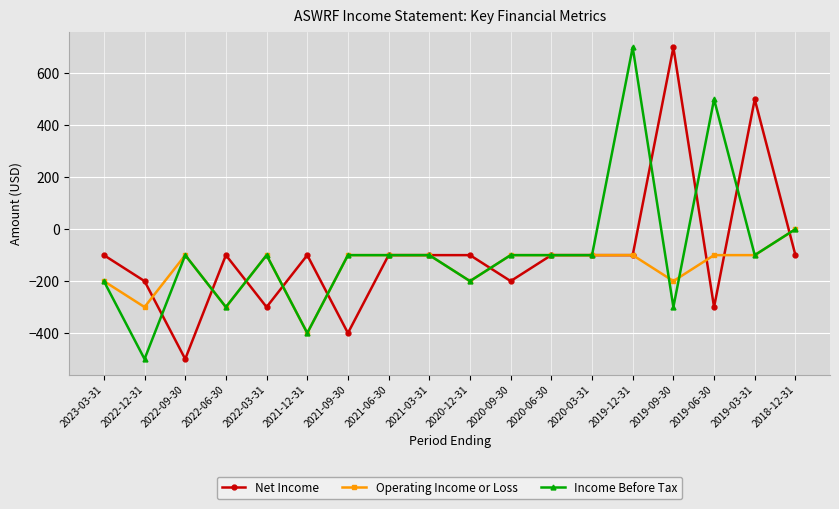

Which category has the highest value in the Net Income series?

2019-09-30